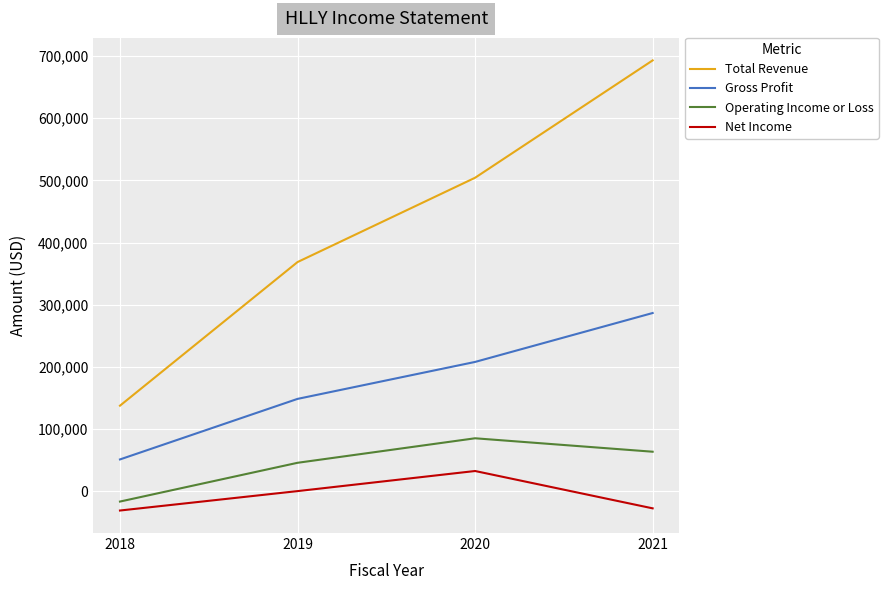

At 2018, list the series in order from largest to smallest.

Total Revenue, Gross Profit, Operating Income or Loss, Net Income